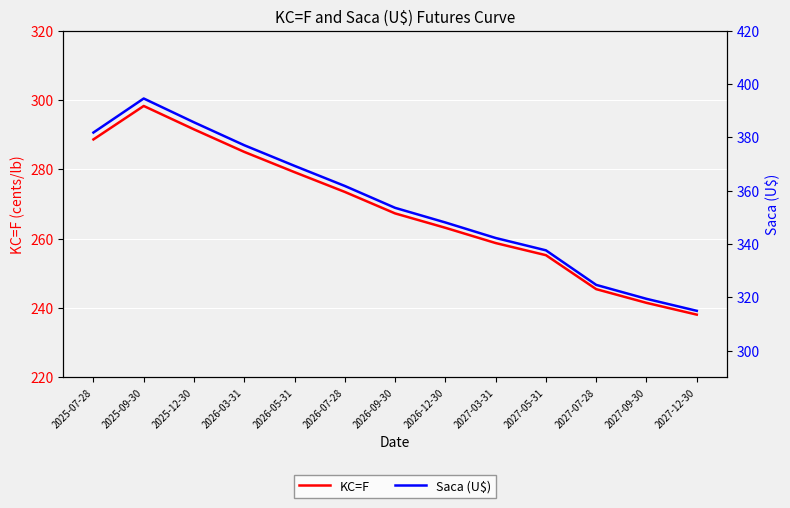

What position from the left is 2026-07-28?

6